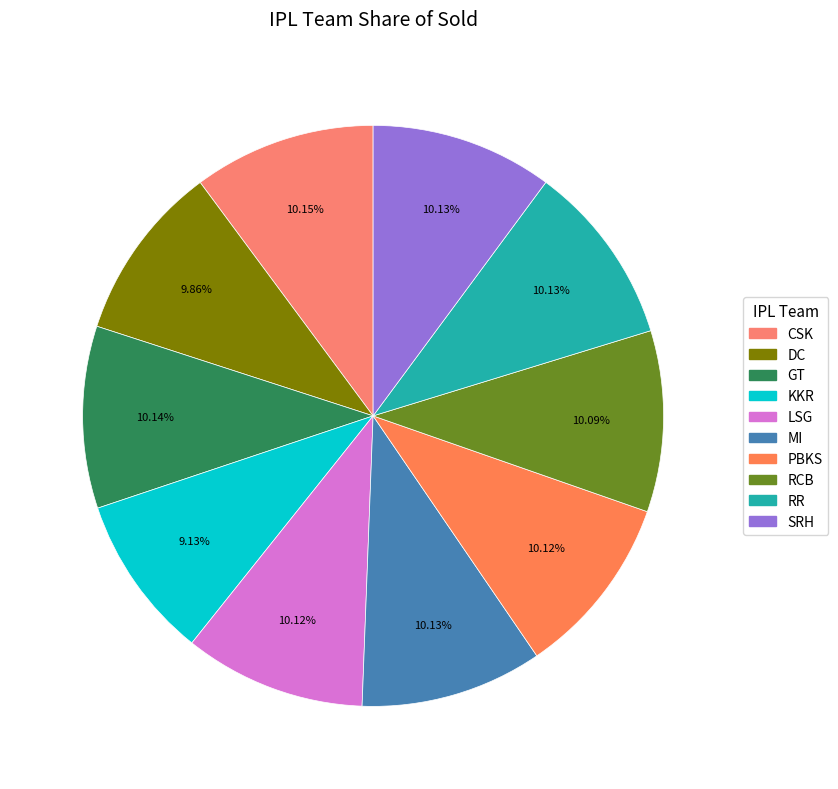

How many segments does this pie chart have?

10